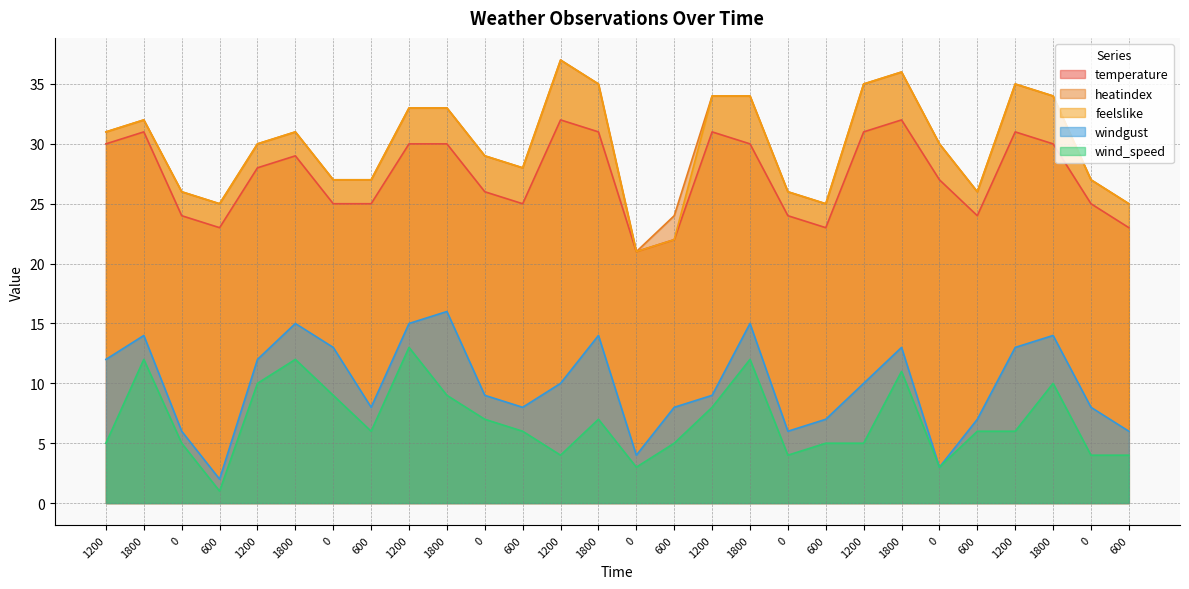

At which label does windgust first exceed 10?

1200